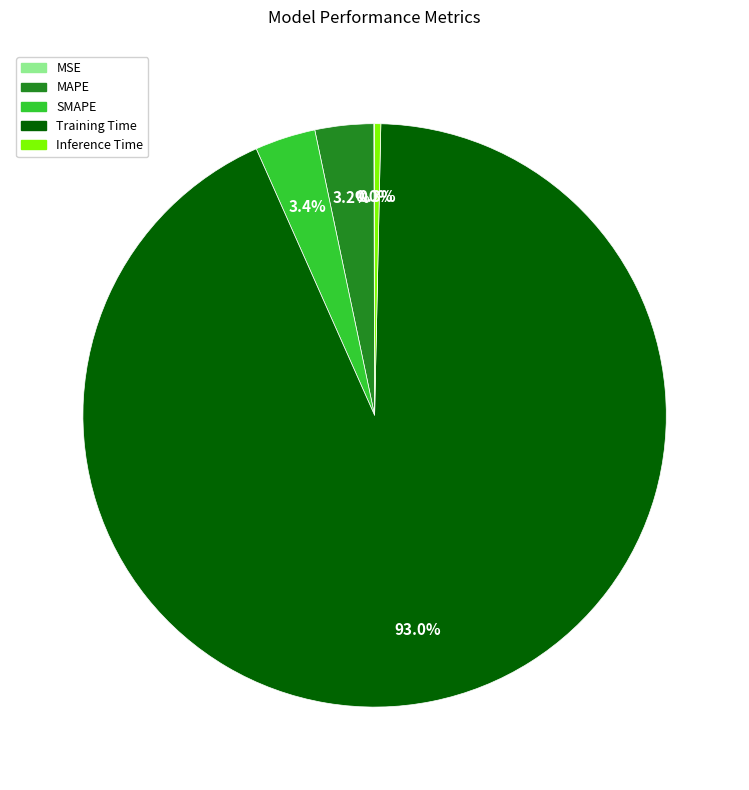

Is the sum of MAPE and Training Time greater than half?

Yes